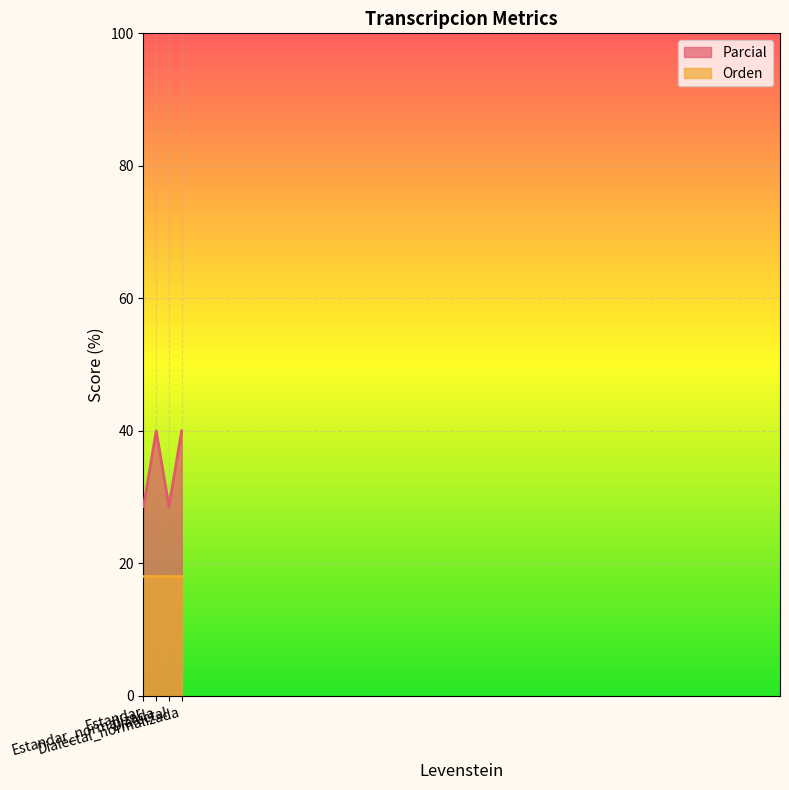

Where is the first local maximum?

Estandar_normalizada